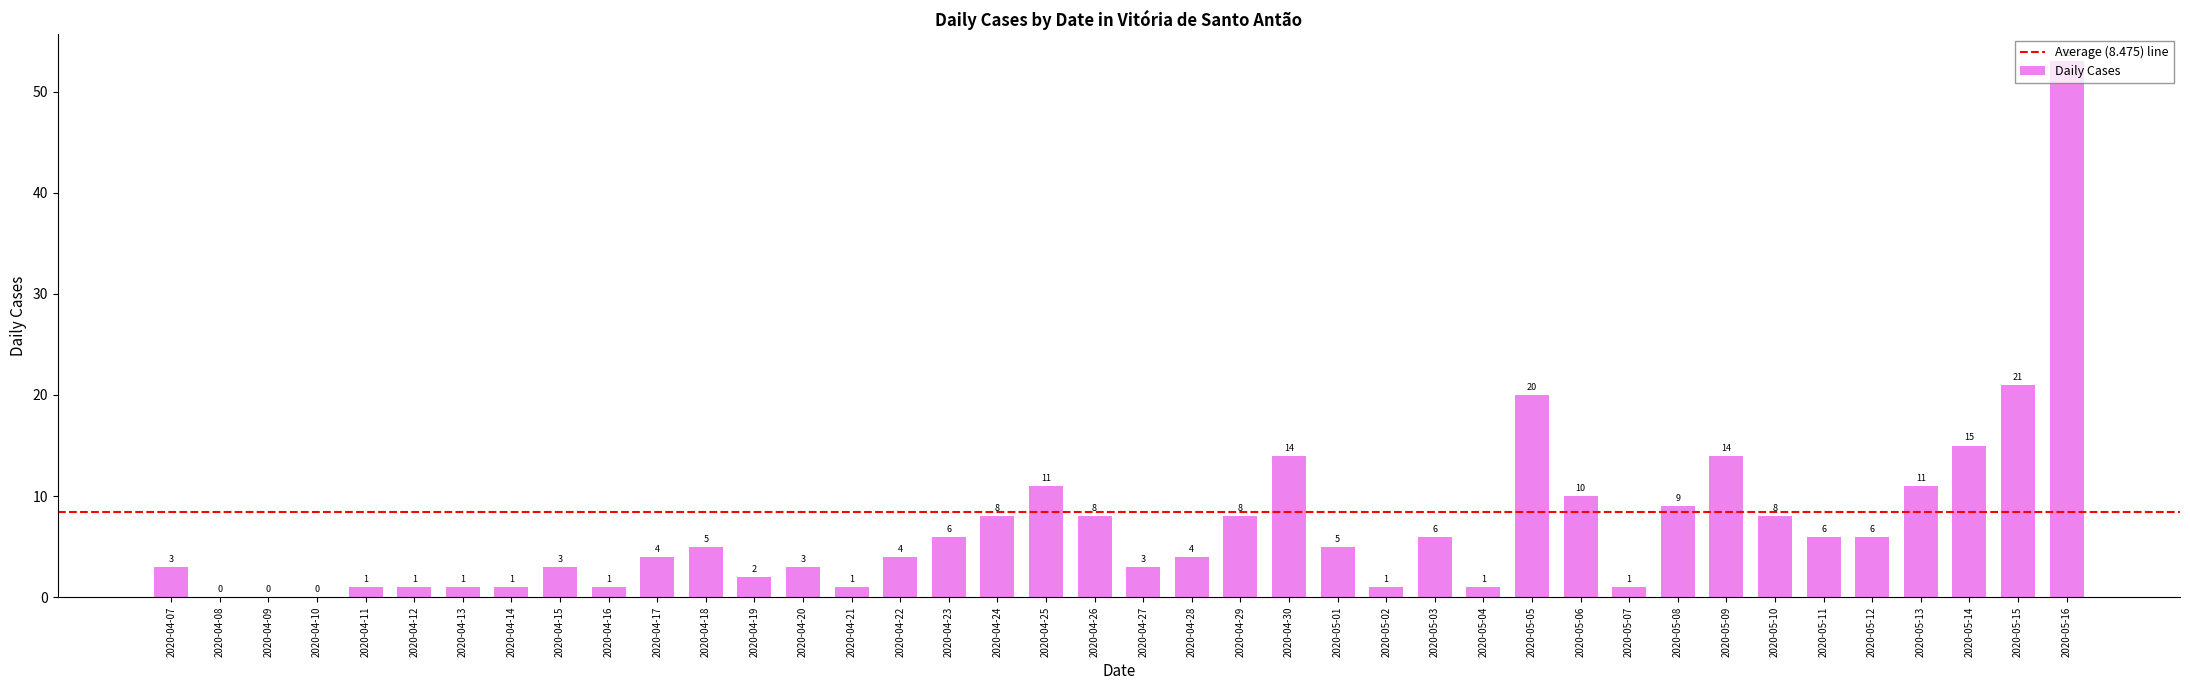

Which category has the highest value across all series?

2020-05-16